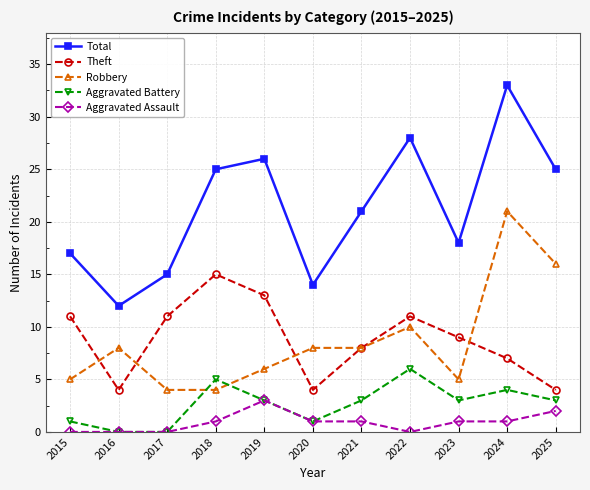

What are all the series names shown in the legend?

Total, Theft, Robbery, Aggravated Battery, Aggravated Assault